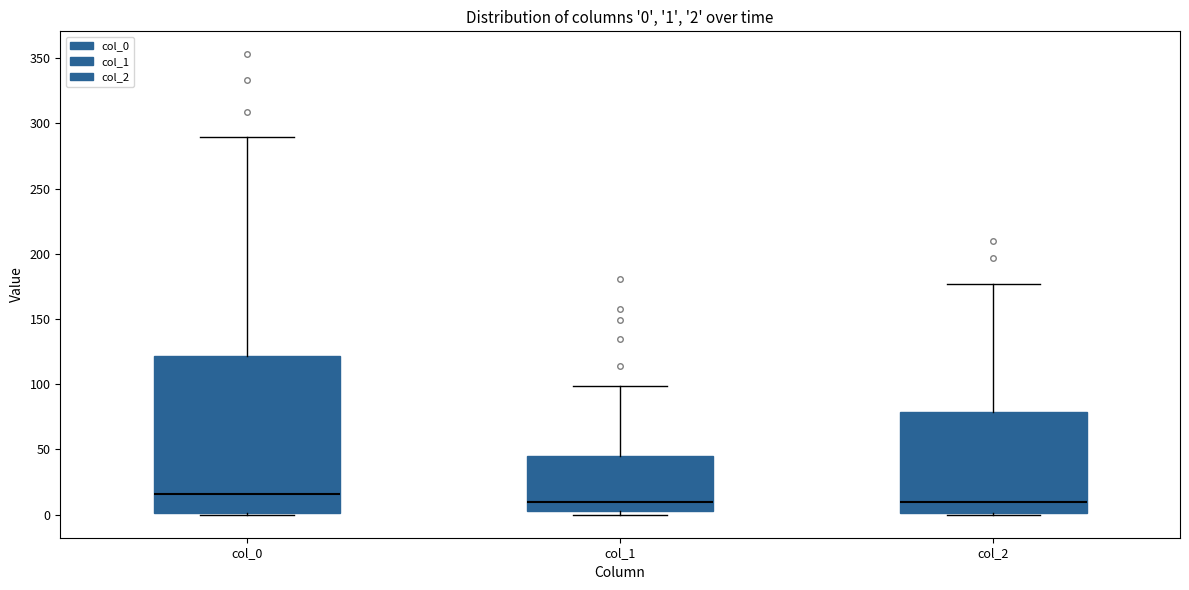

Which box is the tallest, from its lower edge to its upper edge?

col_0